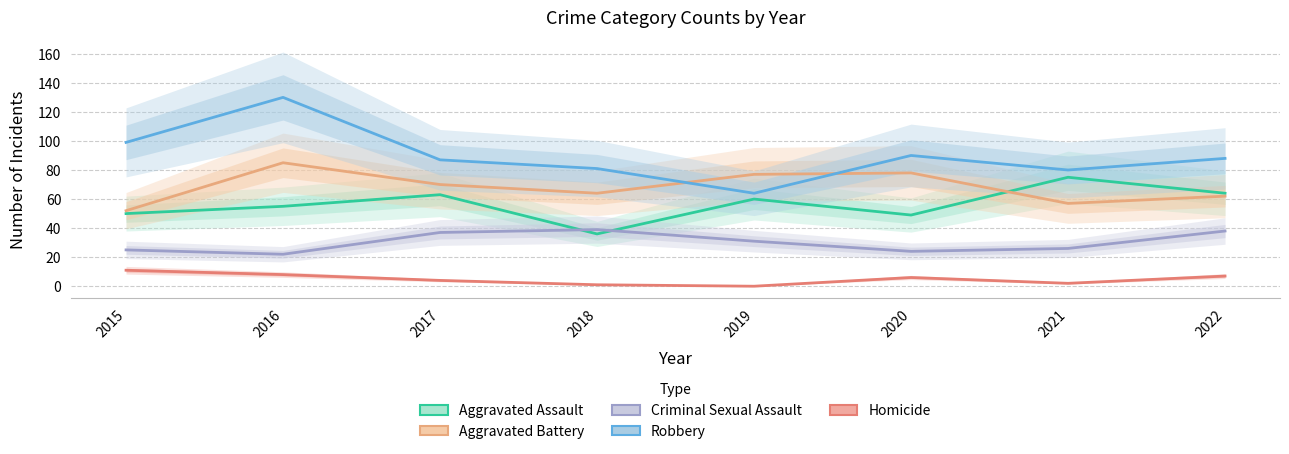

Where do Aggravated Assault and Criminal Sexual Assault first cross each other?

2017 and 2018